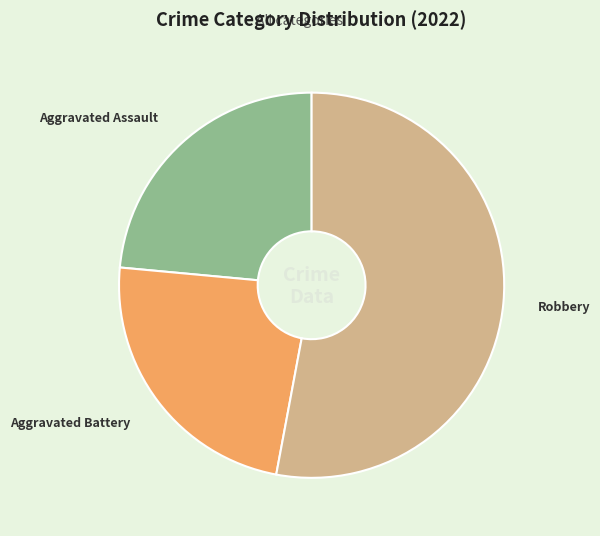

Is Robbery the majority of the pie?

Yes